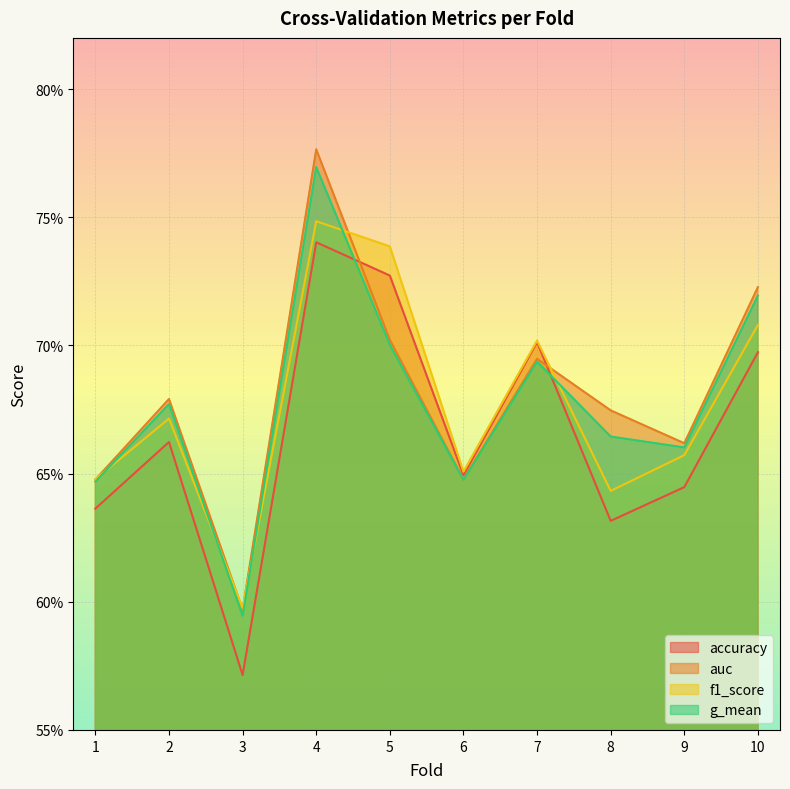

Reading left to right, extract all data points from this chart.

accuracy: 0.6	0.7	0.6	0.7	0.7	0.6	0.7	0.6	0.6	0.7
auc: 0.6	0.7	0.6	0.8	0.7	0.6	0.7	0.7	0.7	0.7
f1_score: 0.6	0.7	0.6	0.7	0.7	0.7	0.7	0.6	0.7	0.7
g_mean: 0.6	0.7	0.6	0.8	0.7	0.6	0.7	0.7	0.7	0.7